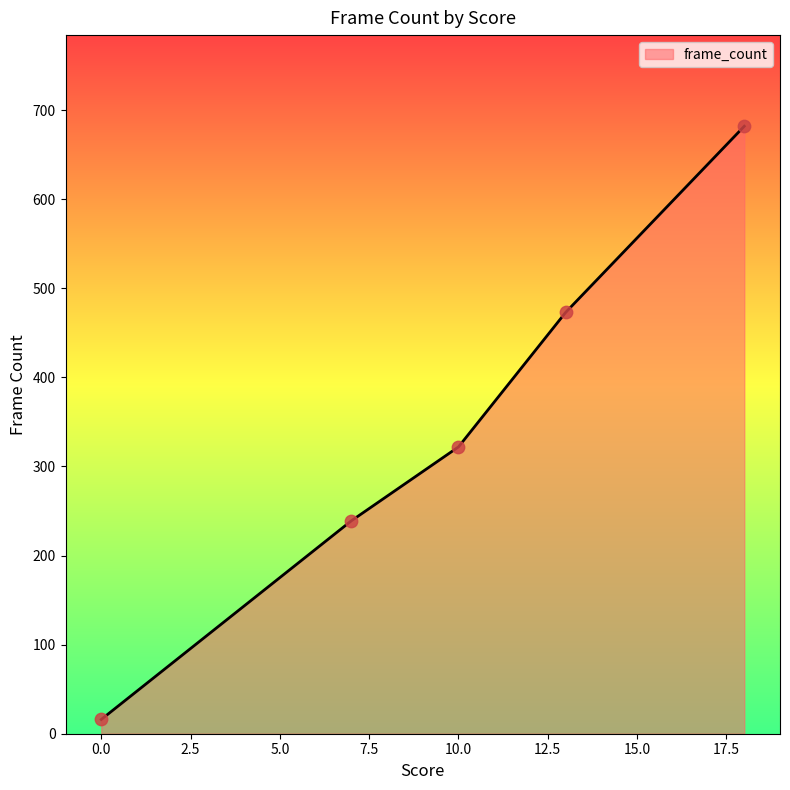

What is the greatest value displayed?

682